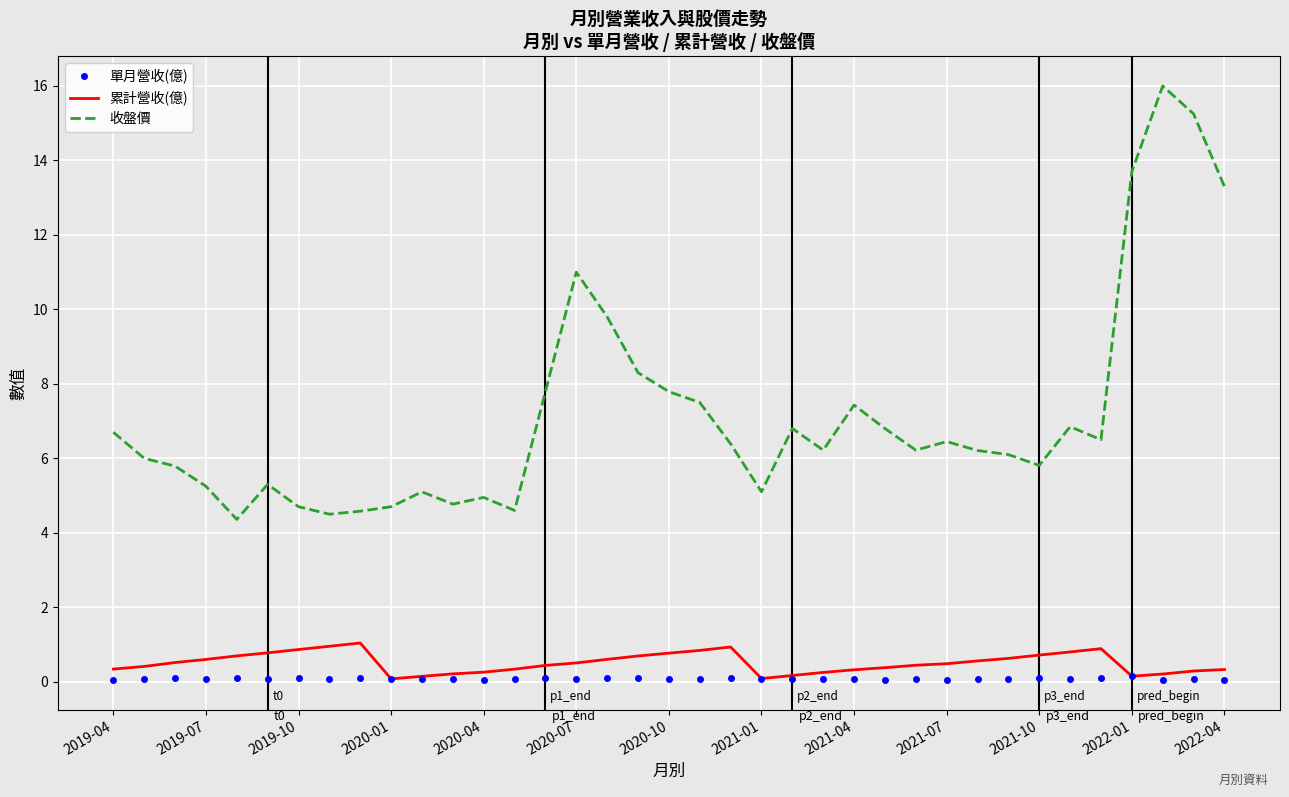

True or false: 單月營收(億) and 收盤價 cross at least once.

False